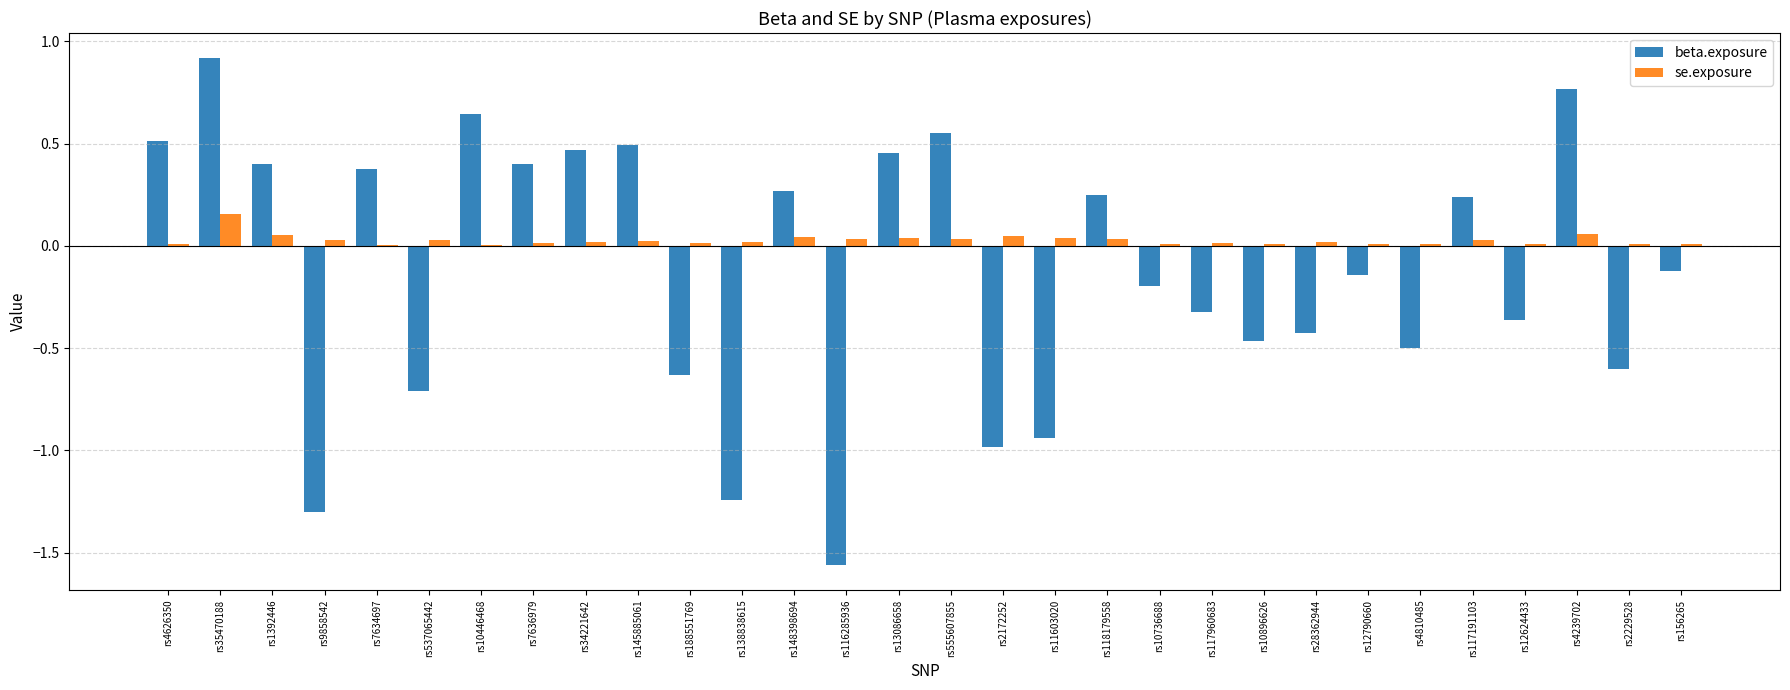

How many positive values does the beta.exposure series have?

14